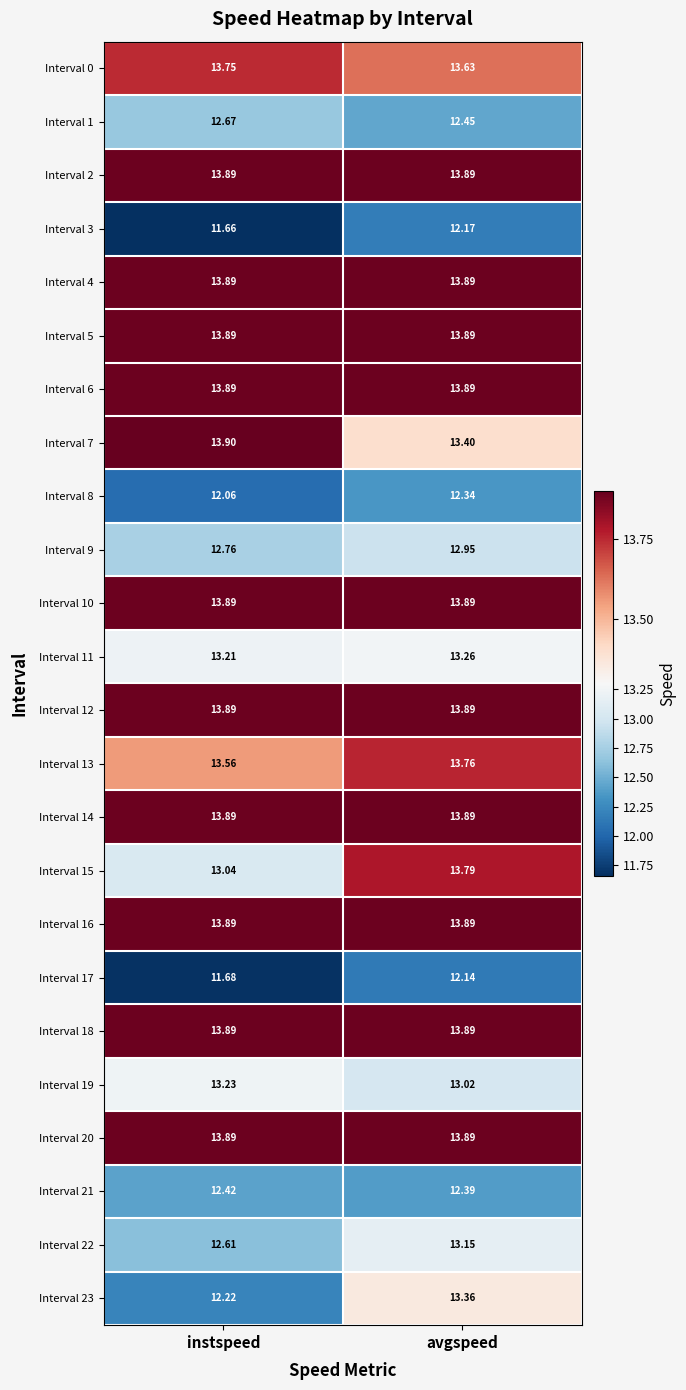

At which label does Interval 22 first exceed 13?

avgspeed